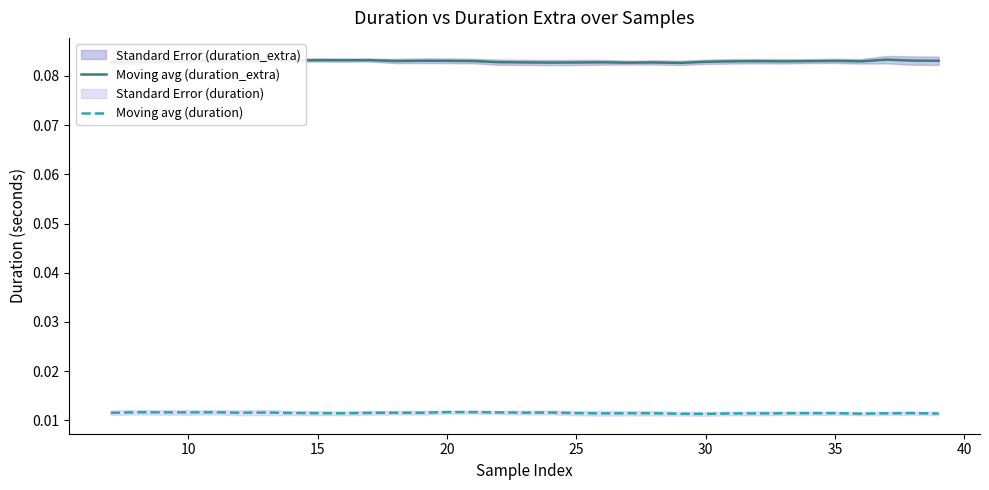

True or false: Moving avg (duration) and Moving avg (duration_extra) intersect in this chart.

False